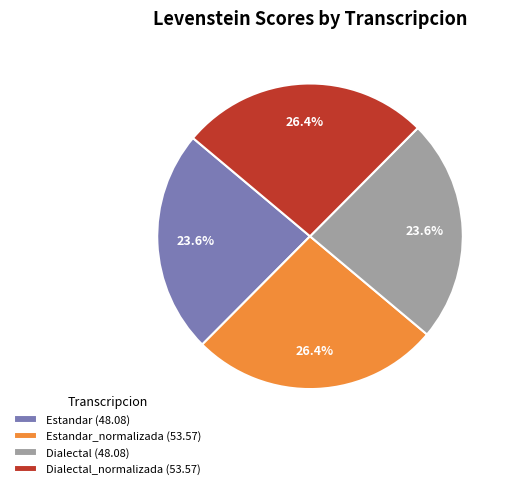

How much of the chart is everything except Estandar (48.08)?

76.4%